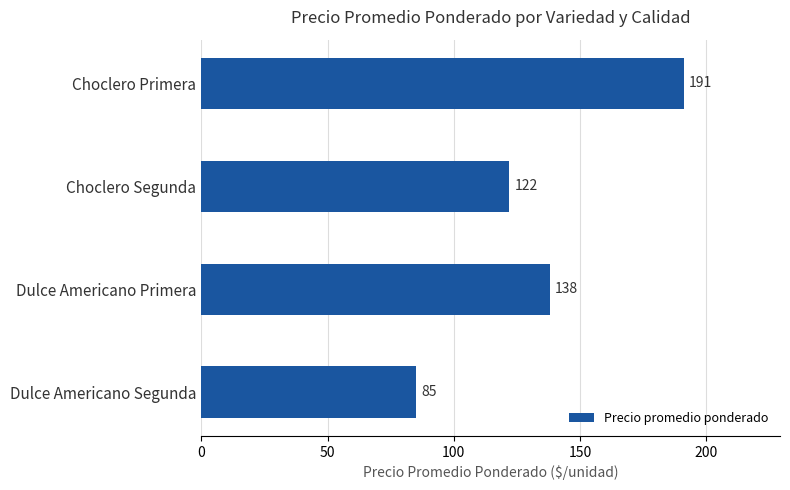

What is the difference between the maximum and second lowest values?

69